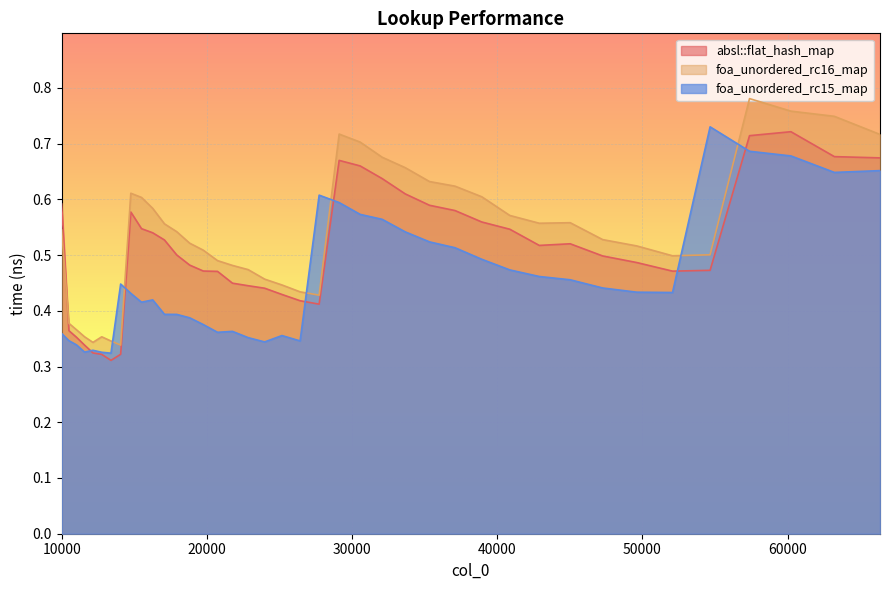

At which category does absl::flat_hash_map reach its first local peak?

14763